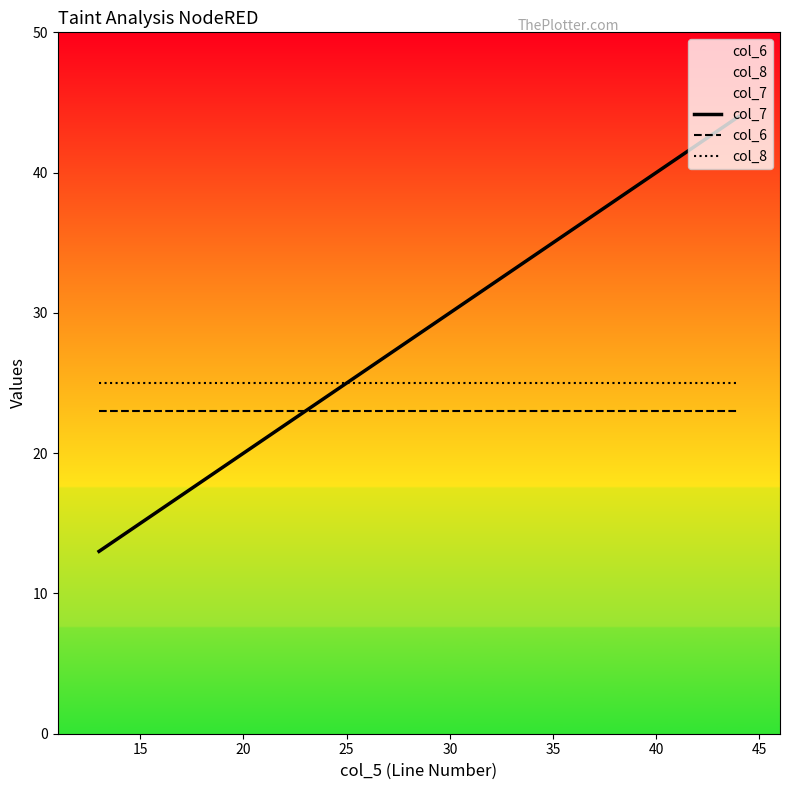

Which series has the largest total across all categories?

col_7